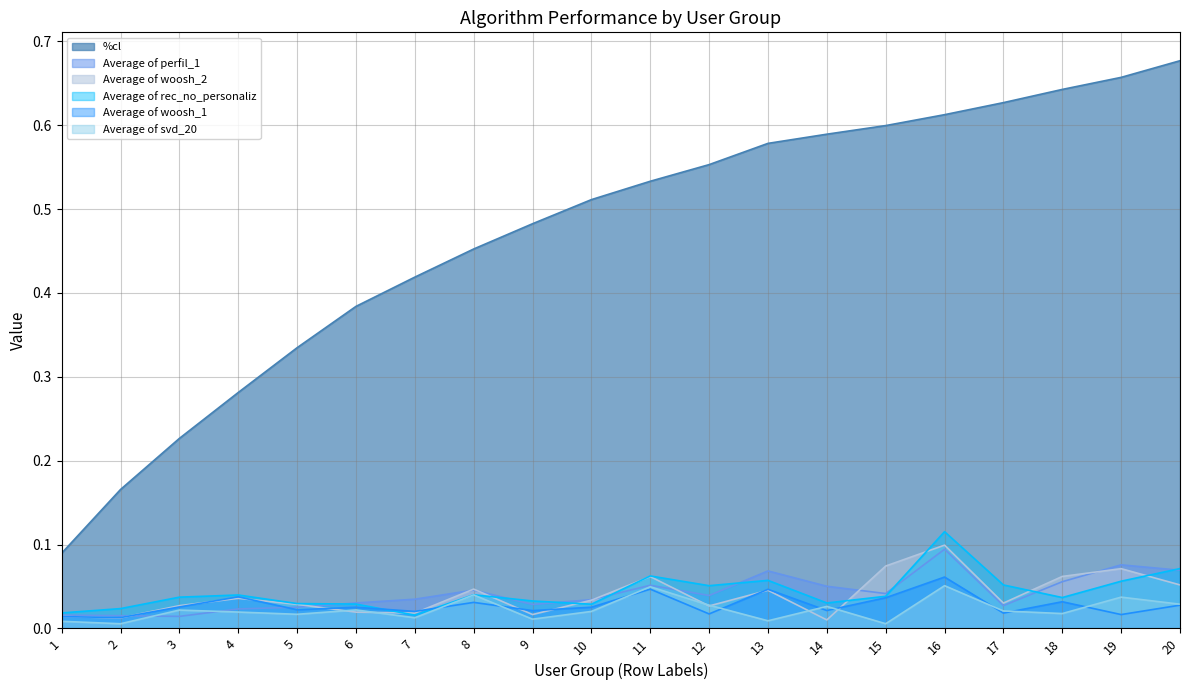

How many lines are shown in the chart?

6